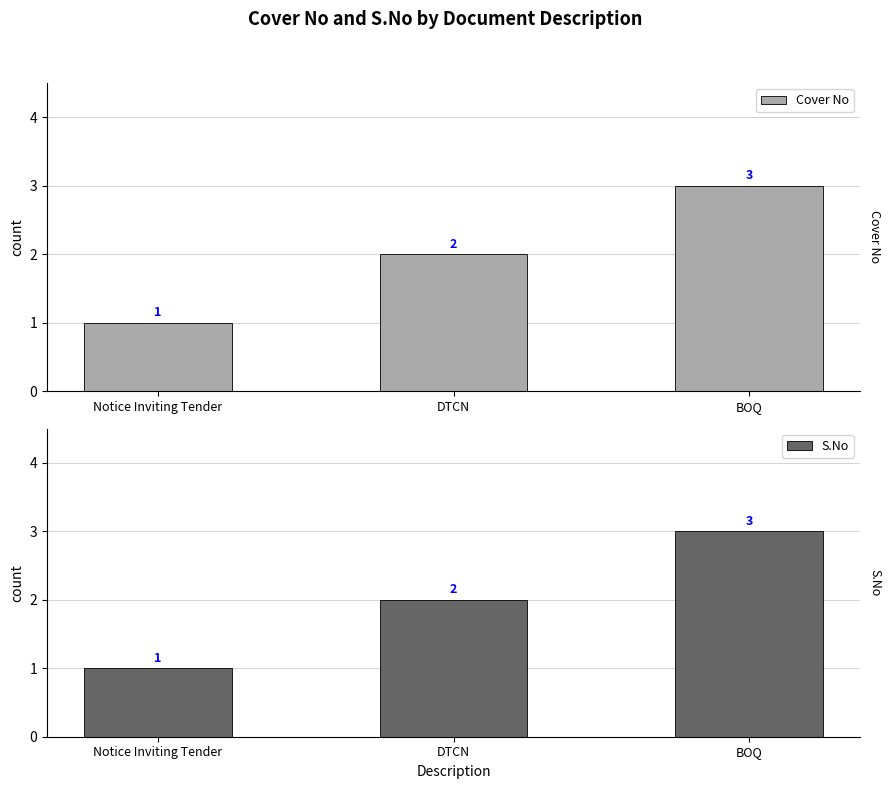

Which series has the largest total across all categories?

Cover No